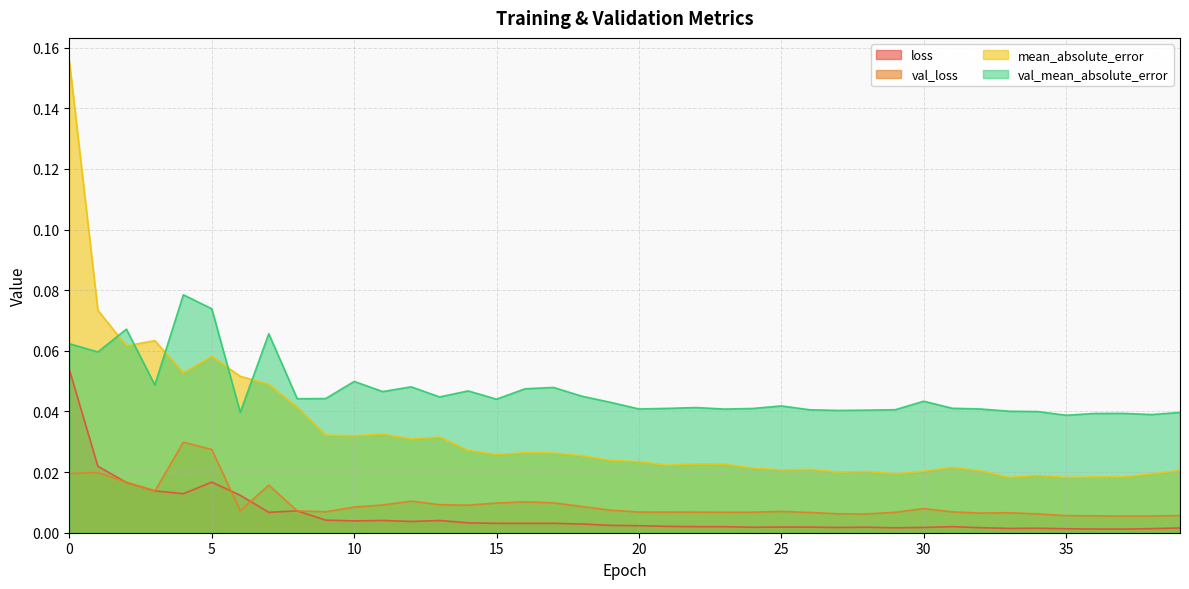

Reading left to right, transcribe all the data shown in this chart.

loss: 0.1	0.0	0.0	0.0	0.0	0.0	0.0	0.0	0.0	0.0	0.0	0.0	0.0	0.0	0.0	0.0	0.0	0.0	0.0	0.0	0.0	0.0	0.0	0.0	0.0	0.0	0.0	0.0	0.0	0.0	0.0	0.0	0.0	0.0	0.0	0.0	0.0	0.0	0.0	0.0
val_loss: 0.0	0.0	0.0	0.0	0.0	0.0	0.0	0.0	0.0	0.0	0.0	0.0	0.0	0.0	0.0	0.0	0.0	0.0	0.0	0.0	0.0	0.0	0.0	0.0	0.0	0.0	0.0	0.0	0.0	0.0	0.0	0.0	0.0	0.0	0.0	0.0	0.0	0.0	0.0	0.0
mean_absolute_error: 0.2	0.1	0.1	0.1	0.1	0.1	0.1	0.0	0.0	0.0	0.0	0.0	0.0	0.0	0.0	0.0	0.0	0.0	0.0	0.0	0.0	0.0	0.0	0.0	0.0	0.0	0.0	0.0	0.0	0.0	0.0	0.0	0.0	0.0	0.0	0.0	0.0	0.0	0.0	0.0
val_mean_absolute_error: 0.1	0.1	0.1	0.0	0.1	0.1	0.0	0.1	0.0	0.0	0.0	0.0	0.0	0.0	0.0	0.0	0.0	0.0	0.0	0.0	0.0	0.0	0.0	0.0	0.0	0.0	0.0	0.0	0.0	0.0	0.0	0.0	0.0	0.0	0.0	0.0	0.0	0.0	0.0	0.0